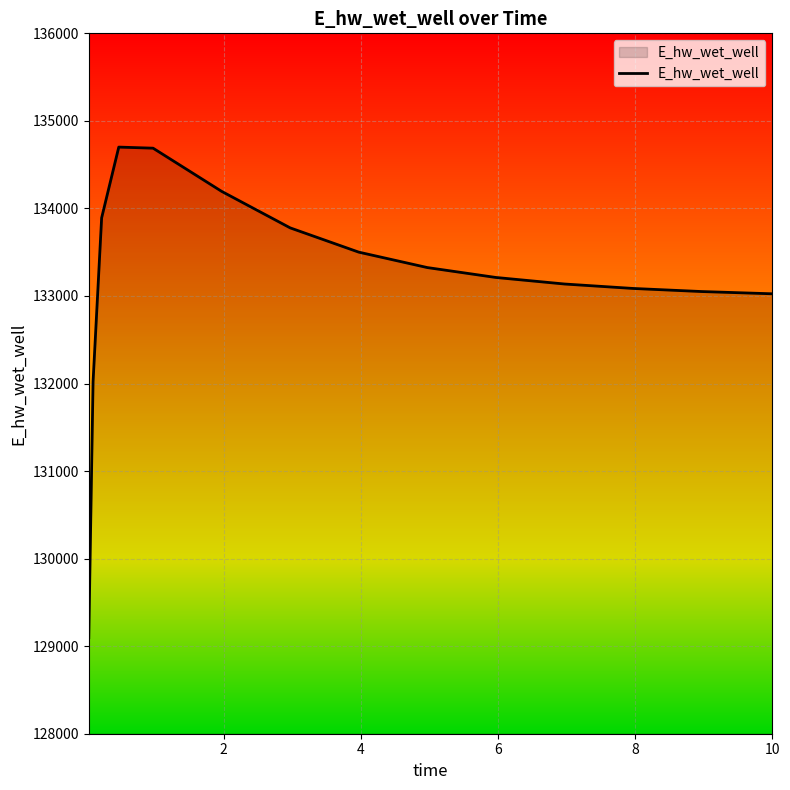

What is the difference between the maximum and minimum values?

5603.3